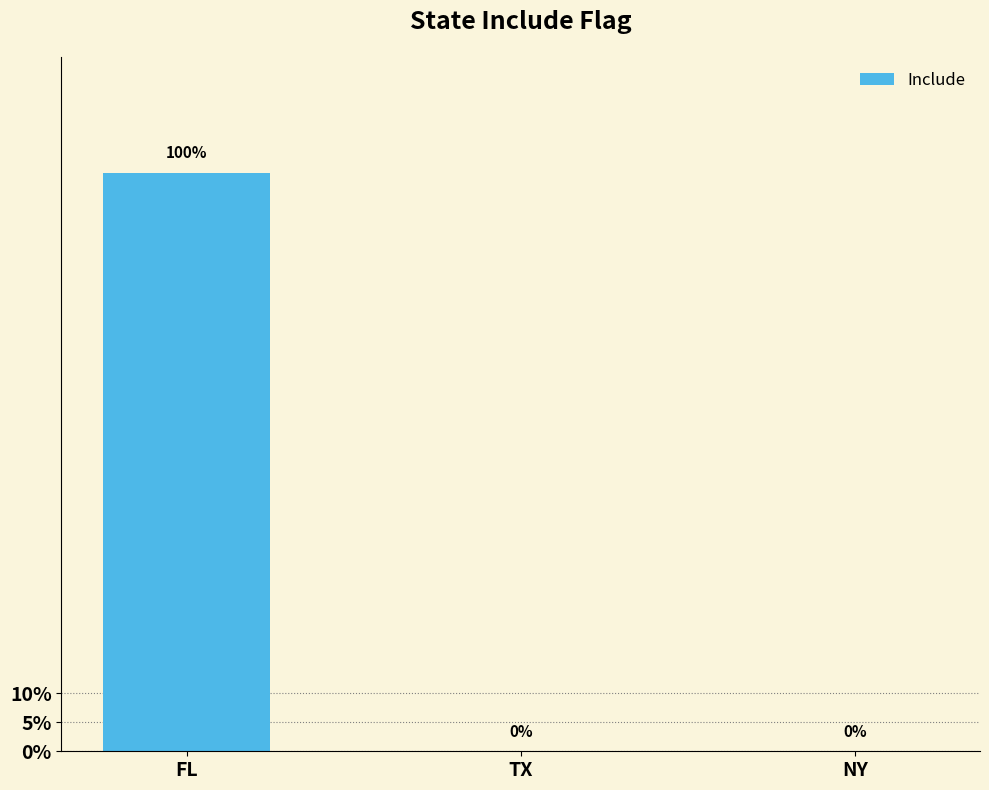

True or false: the data shows 0 at NY.

True